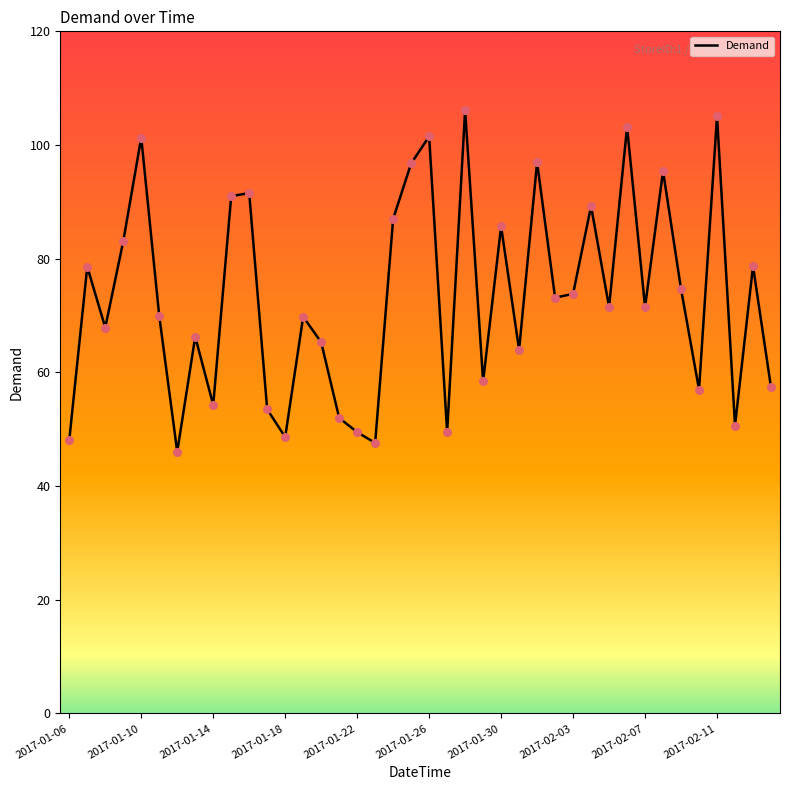

What is the difference between the maximum and minimum values?

60.1